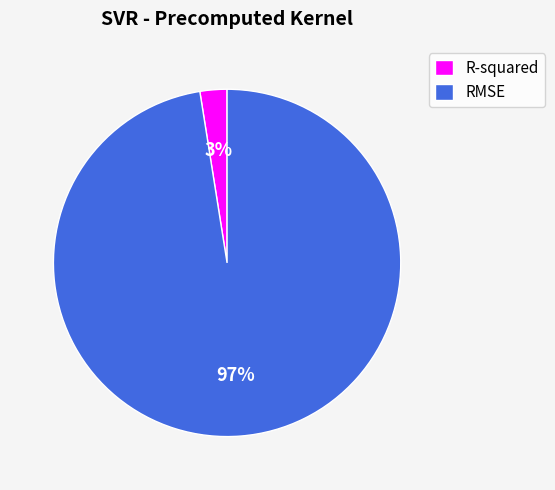

Is the sum of RMSE and R-squared greater than half?

Yes